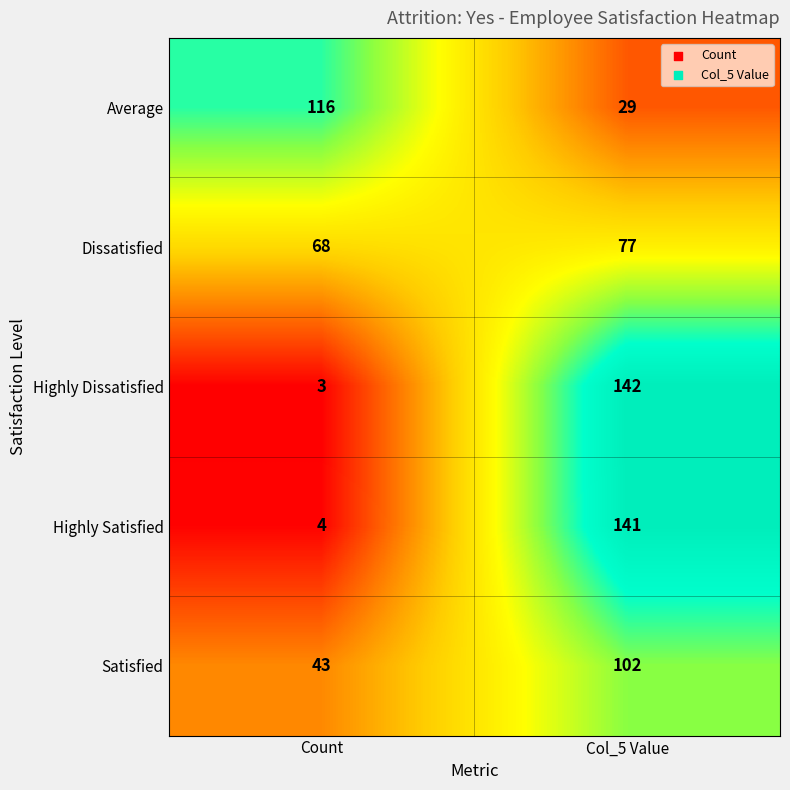

Between Count and Col_5 Value, which series saw the biggest shift?

Highly Dissatisfied